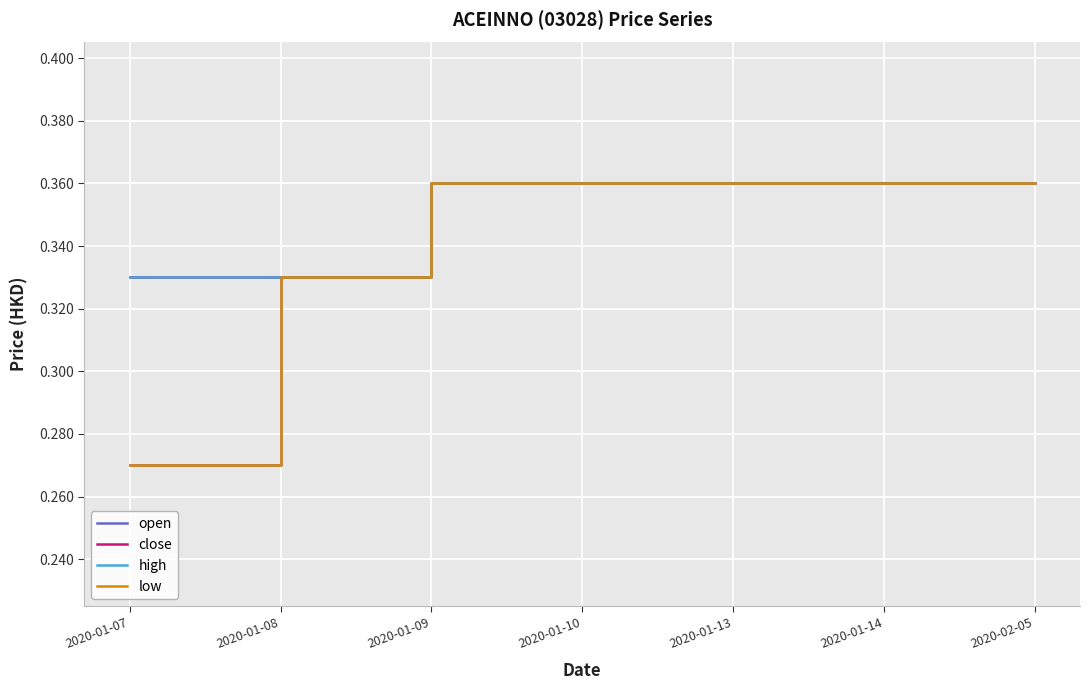

Is this an area chart (filled region under the line)?

No